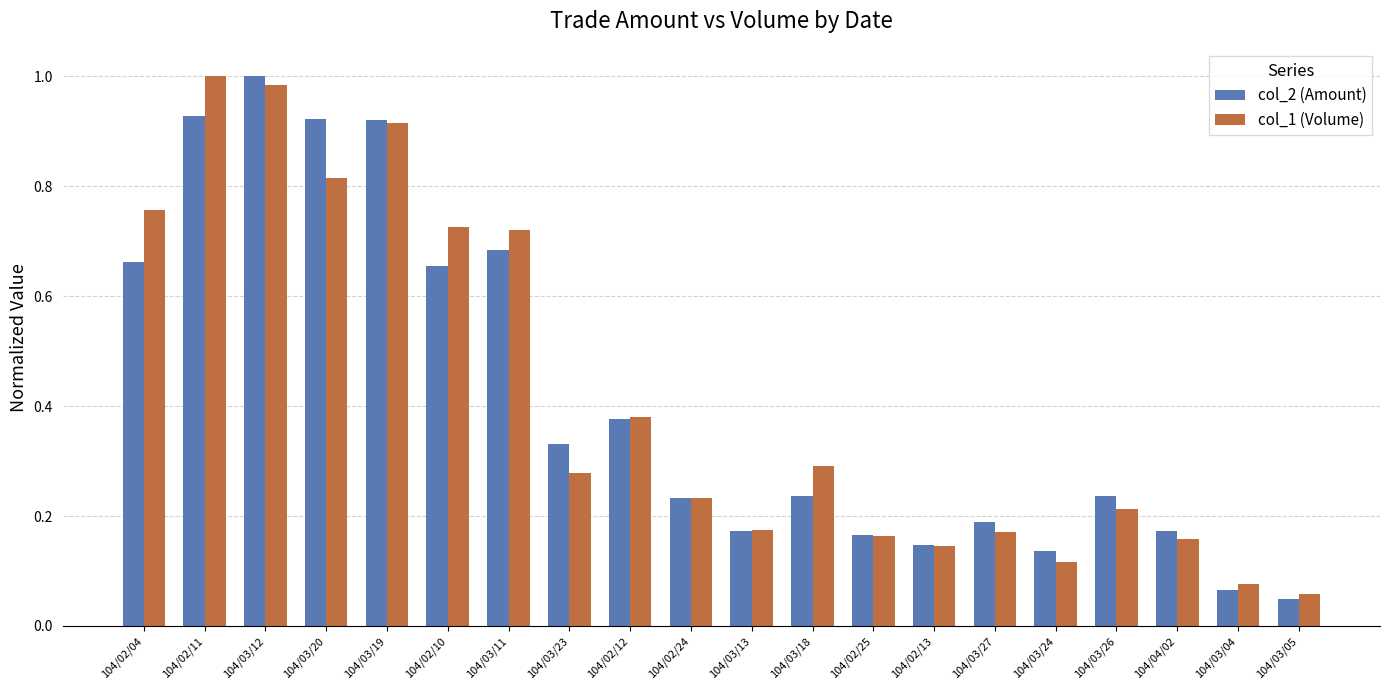

At 104/02/04, list the series in order from smallest to largest.

col_2 (Amount), col_1 (Volume)